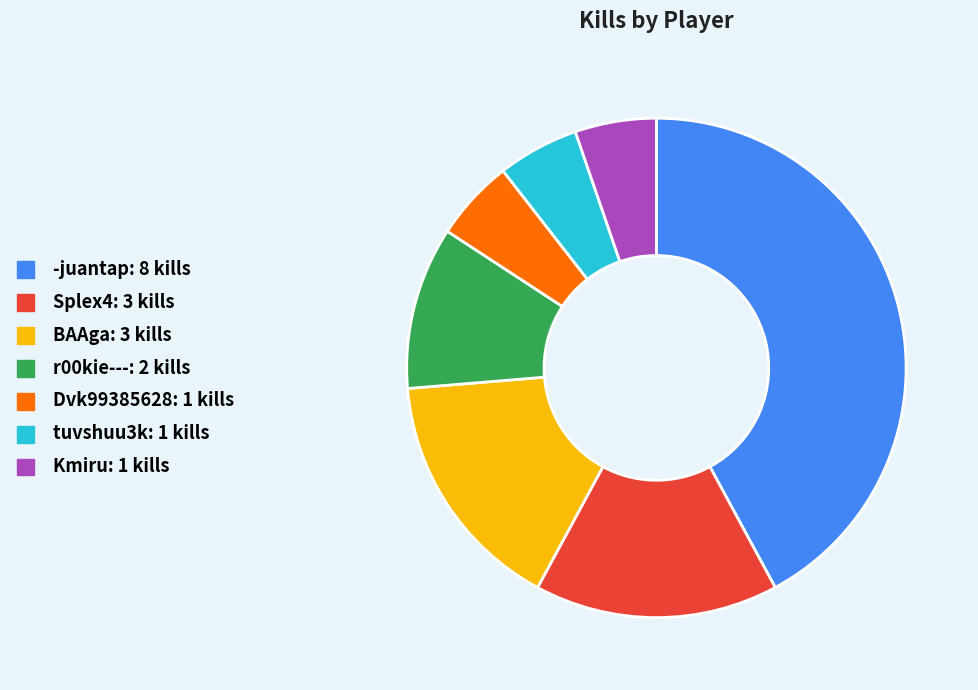

Which slice is the largest?

-juantap